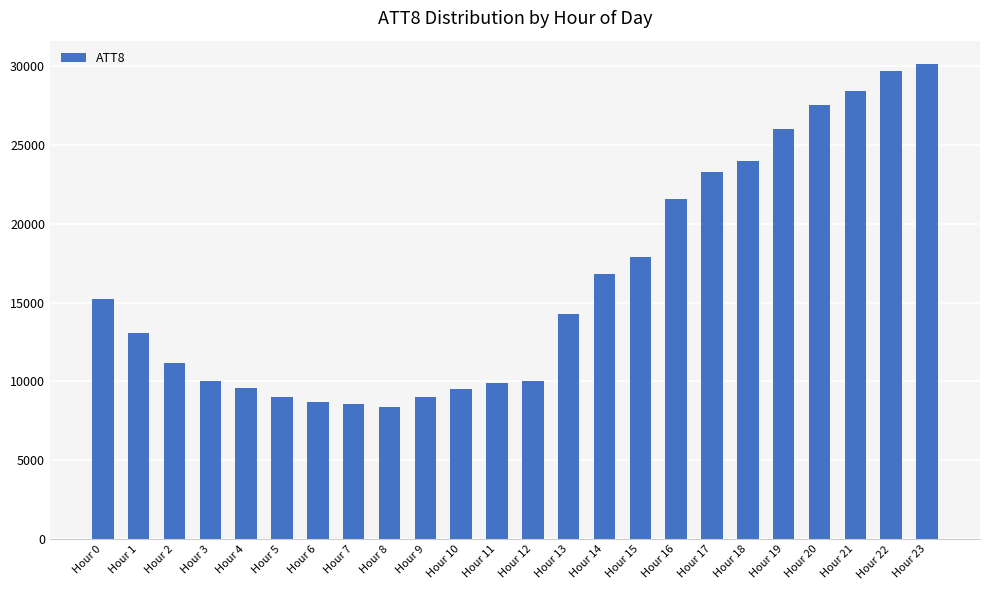

How many bars are there in total?

24